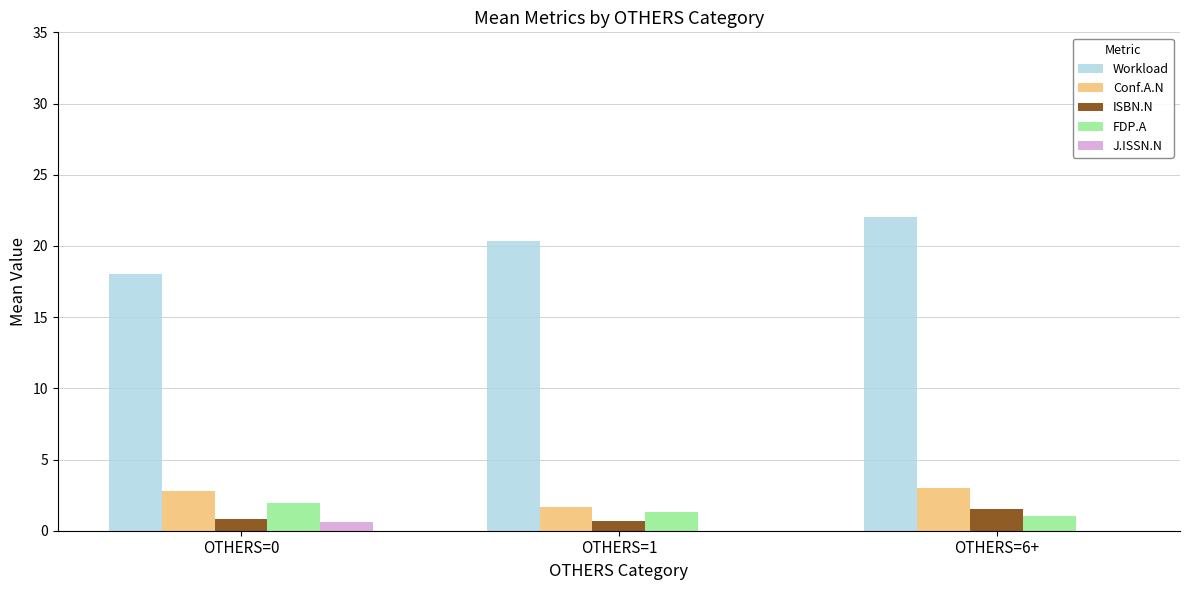

Which series has the largest total across all categories?

Workload